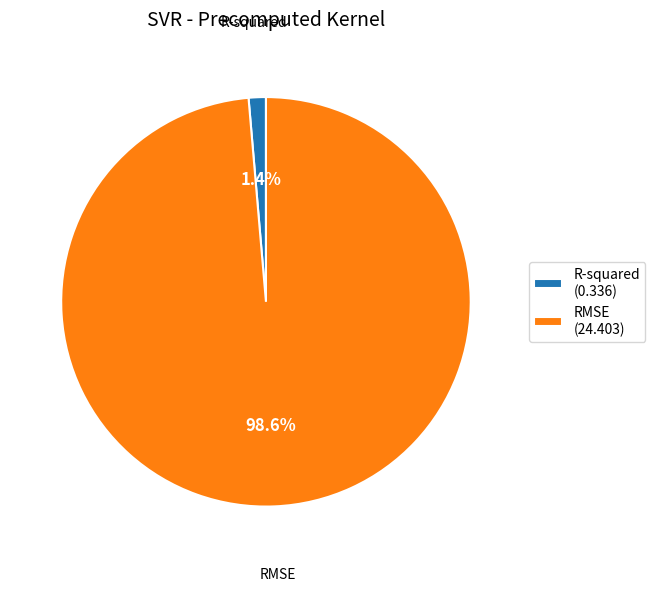

How many slices are in this pie chart?

2